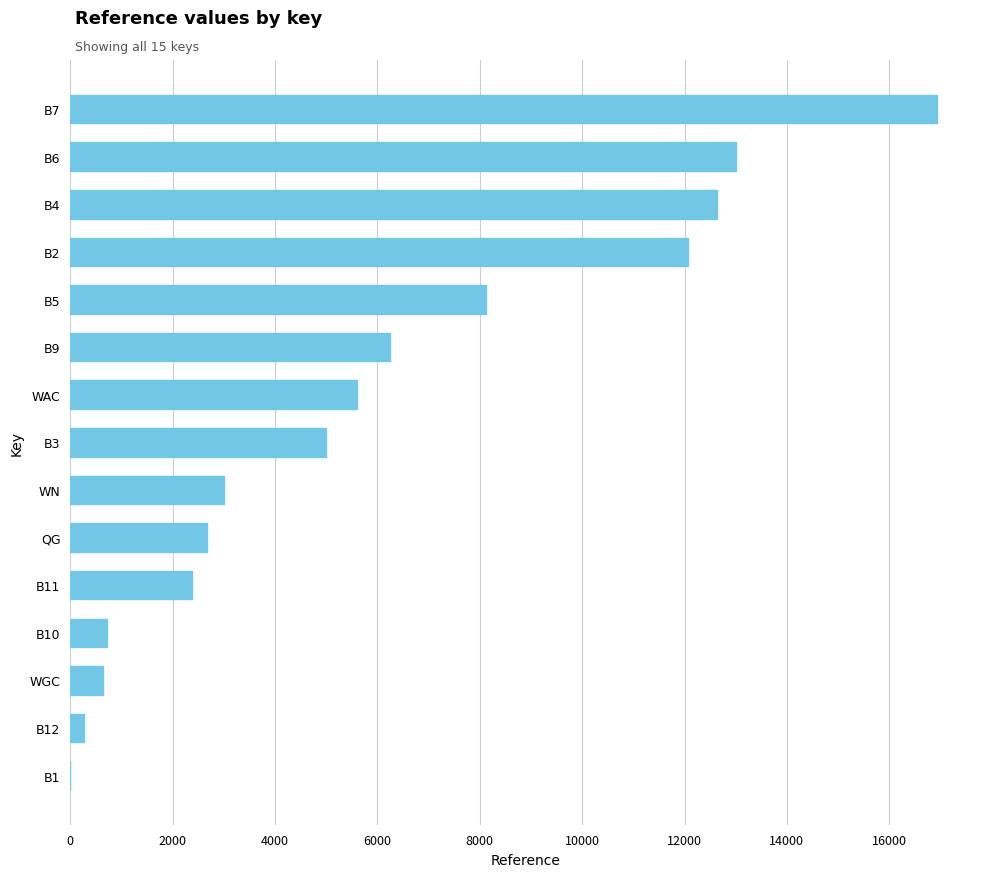

What is the change in value from WGC to B3?

+4344.2